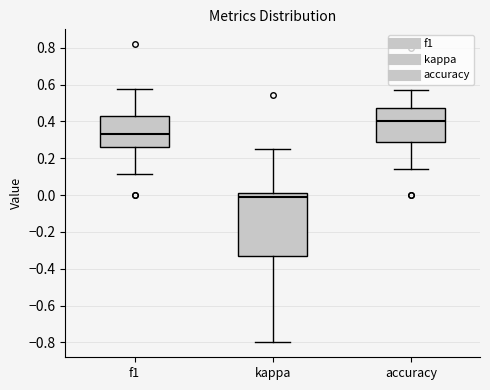

Reading left to right, read every box against the y-axis: the position of its median line, the range the box covers, and the ends of its whiskers. The values are not printed on the chart, so give them approximately, as read against the axis.

f1: median 0.34, box 0.26 to 0.42, whiskers 0.12 to 0.58
kappa: median -0.02, box -0.34 to 0.02, whiskers -0.80 to 0.26
accuracy: median 0.40, box 0.28 to 0.48, whiskers 0.14 to 0.58